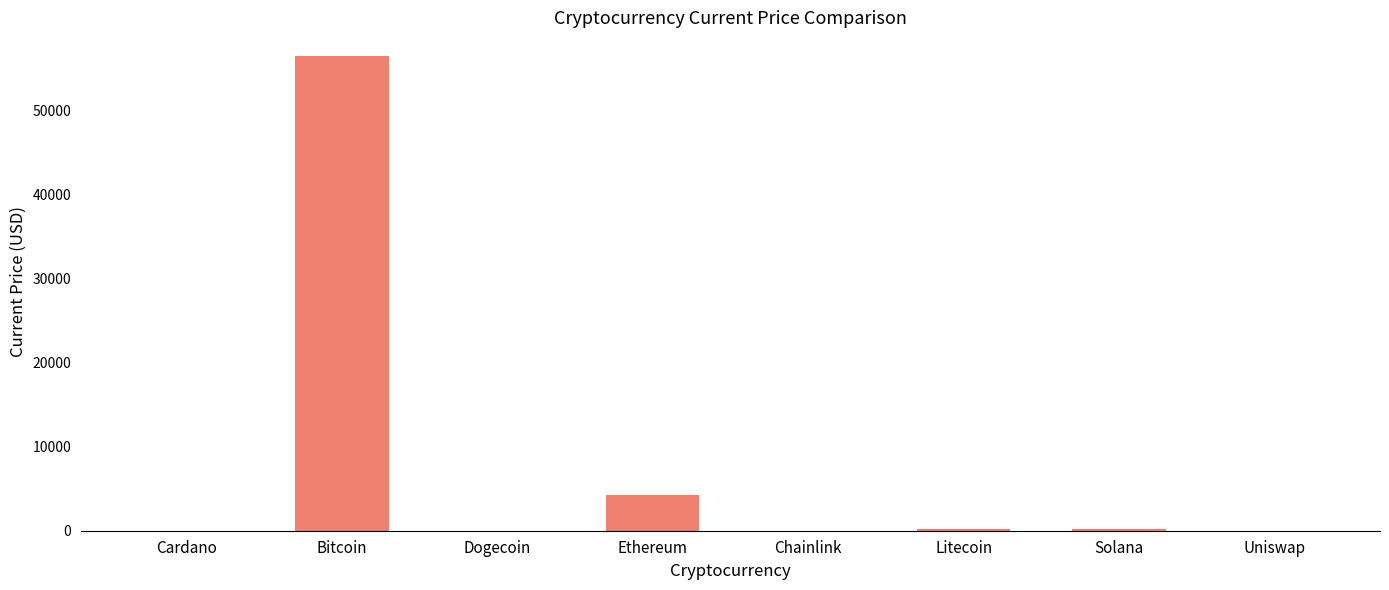

Between Solana and Ethereum, which is larger?

Ethereum